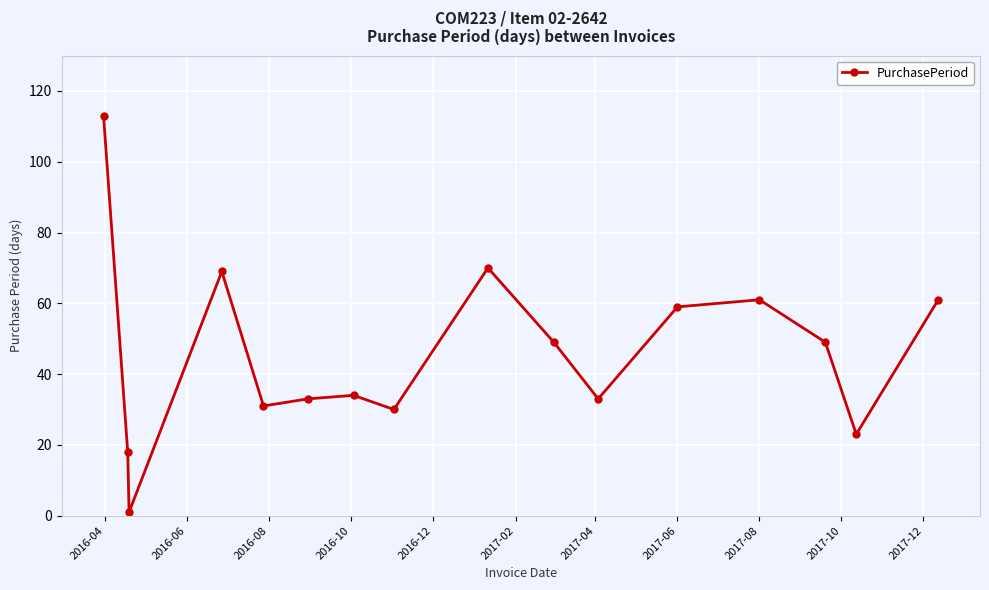

What is the difference between the maximum and second lowest values?

95